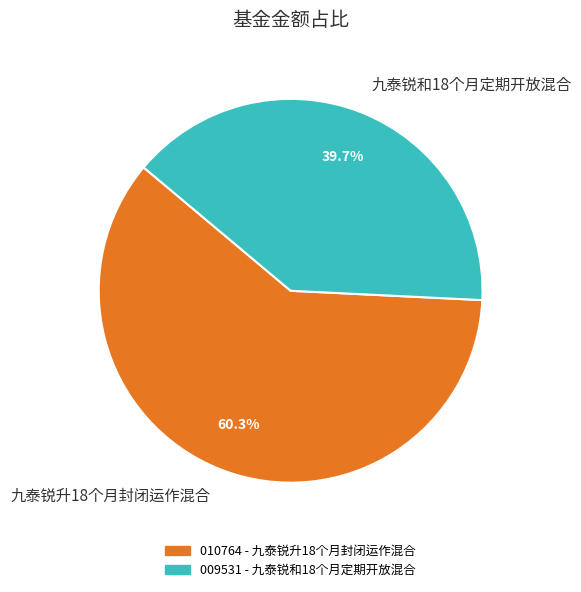

True or false: 九泰锐升18个月封闭运作混合 accounts for 54% of the total.

False